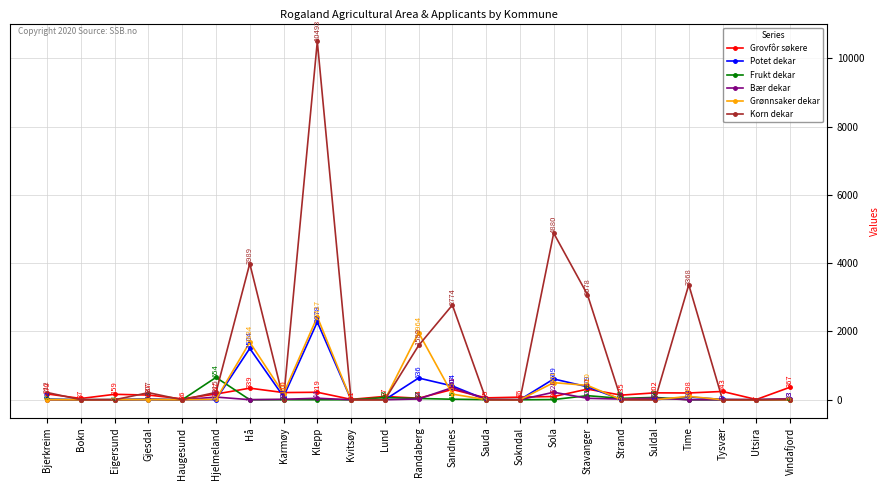

Which series has the largest range (max minus min)?

Korn dekar